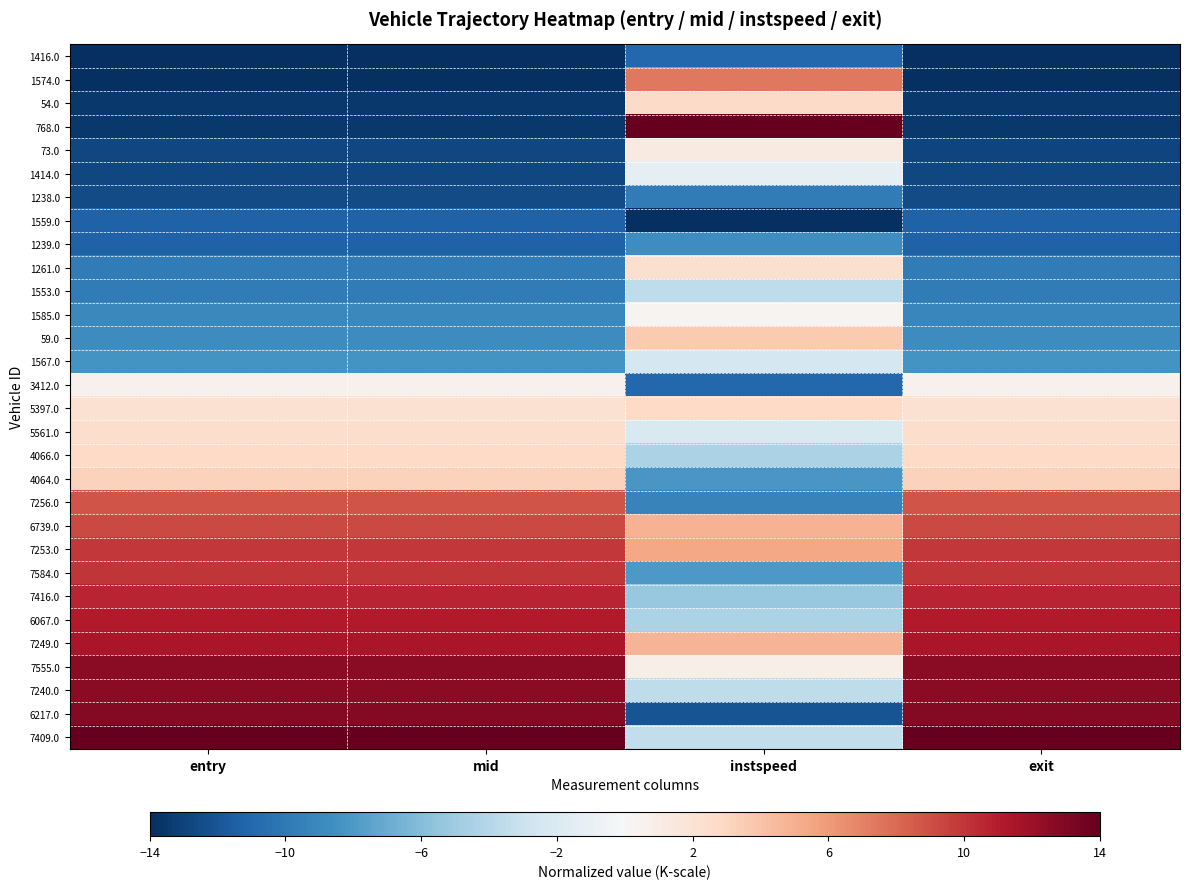

Reading left to right, extract all data points from this chart.

1416.0: entry=-14.0	mid=-14.0	instspeed=-11.0	exit=-14.0
1574.0: entry=-14.0	mid=-14.0	instspeed=7.4	exit=-14.0
54.0: entry=-13.5	mid=-13.5	instspeed=2.7	exit=-13.5
768.0: entry=-13.5	mid=-13.5	instspeed=14.0	exit=-13.5
73.0: entry=-12.8	mid=-12.8	instspeed=1.3	exit=-12.8
1414.0: entry=-12.8	mid=-12.8	instspeed=-1.2	exit=-12.8
1238.0: entry=-12.5	mid=-12.5	instspeed=-9.8	exit=-12.5
1559.0: entry=-11.3	mid=-11.3	instspeed=-14.0	exit=-11.3
1239.0: entry=-11.3	mid=-11.3	instspeed=-8.7	exit=-11.3
1261.0: entry=-9.8	mid=-9.8	instspeed=2.2	exit=-9.8
1553.0: entry=-9.8	mid=-9.8	instspeed=-3.5	exit=-9.8
1585.0: entry=-9.1	mid=-9.1	instspeed=0.3	exit=-9.1
59.0: entry=-8.8	mid=-8.8	instspeed=3.7	exit=-8.8
1567.0: entry=-8.4	mid=-8.4	instspeed=-2.5	exit=-8.4
3412.0: entry=0.6	mid=0.6	instspeed=-11.0	exit=0.6
5397.0: entry=2.1	mid=2.1	instspeed=2.8	exit=2.1
5561.0: entry=2.4	mid=2.4	instspeed=-2.1	exit=2.4
4066.0: entry=2.8	mid=2.8	instspeed=-4.5	exit=2.8
4064.0: entry=3.2	mid=3.2	instspeed=-8.1	exit=3.2
7256.0: entry=8.8	mid=8.8	instspeed=-9.4	exit=8.8
6739.0: entry=9.3	mid=9.3	instspeed=4.9	exit=9.3
7253.0: entry=9.9	mid=9.9	instspeed=5.5	exit=9.9
7584.0: entry=10.0	mid=10.0	instspeed=-8.1	exit=10.0
7416.0: entry=10.6	mid=10.7	instspeed=-5.3	exit=10.7
6067.0: entry=11.1	mid=11.1	instspeed=-4.4	exit=11.1
7249.0: entry=11.4	mid=11.4	instspeed=4.7	exit=11.4
7555.0: entry=12.6	mid=12.6	instspeed=0.9	exit=12.6
7240.0: entry=12.6	mid=12.6	instspeed=-3.5	exit=12.6
6217.0: entry=12.8	mid=12.8	instspeed=-12.1	exit=12.8
7409.0: entry=14.0	mid=14.0	instspeed=-3.4	exit=14.0